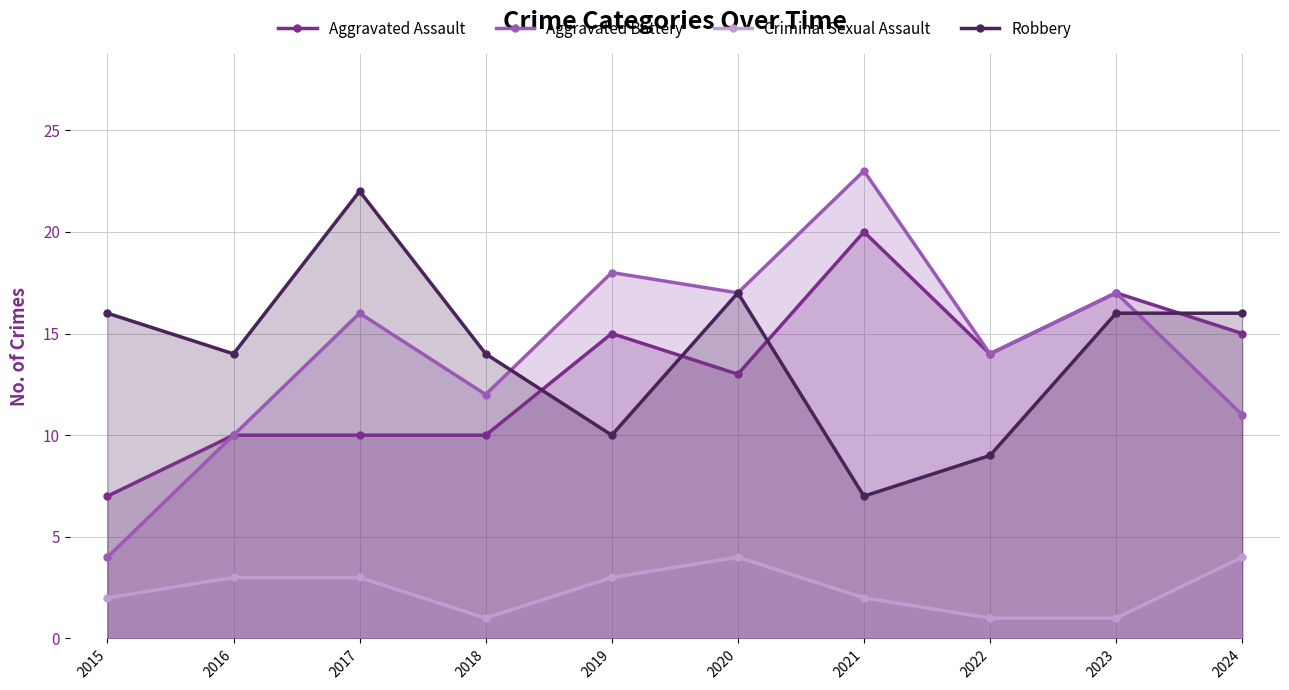

How many Criminal Sexual Assault values are between 1 and 3?

8